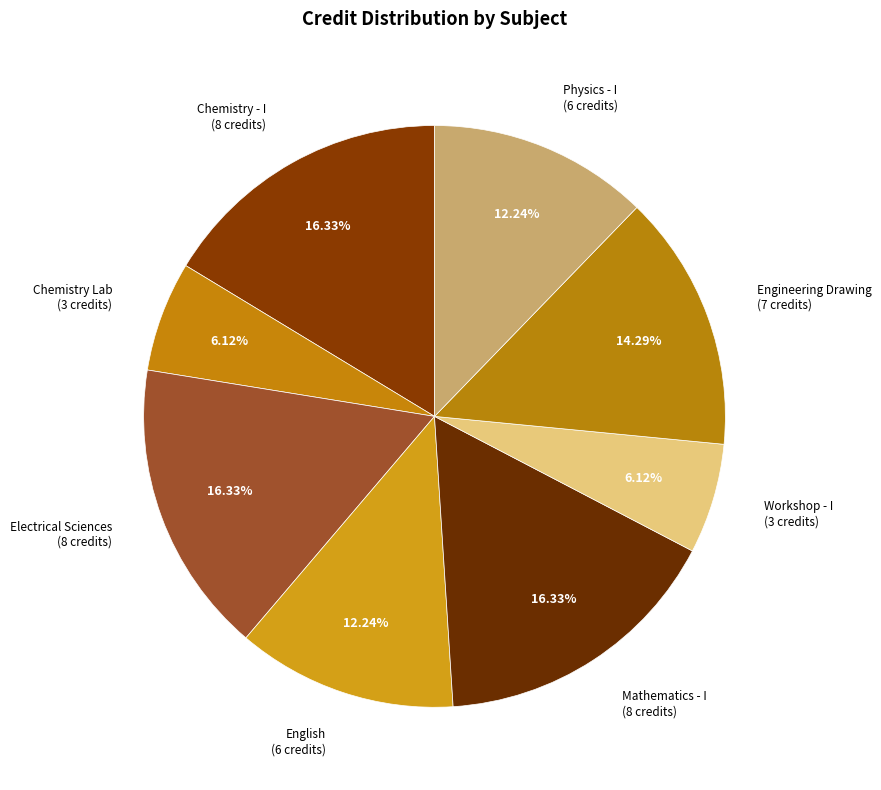

Is the sum of Chemistry Lab (3 credits) and Engineering Drawing (7 credits) greater than half?

No